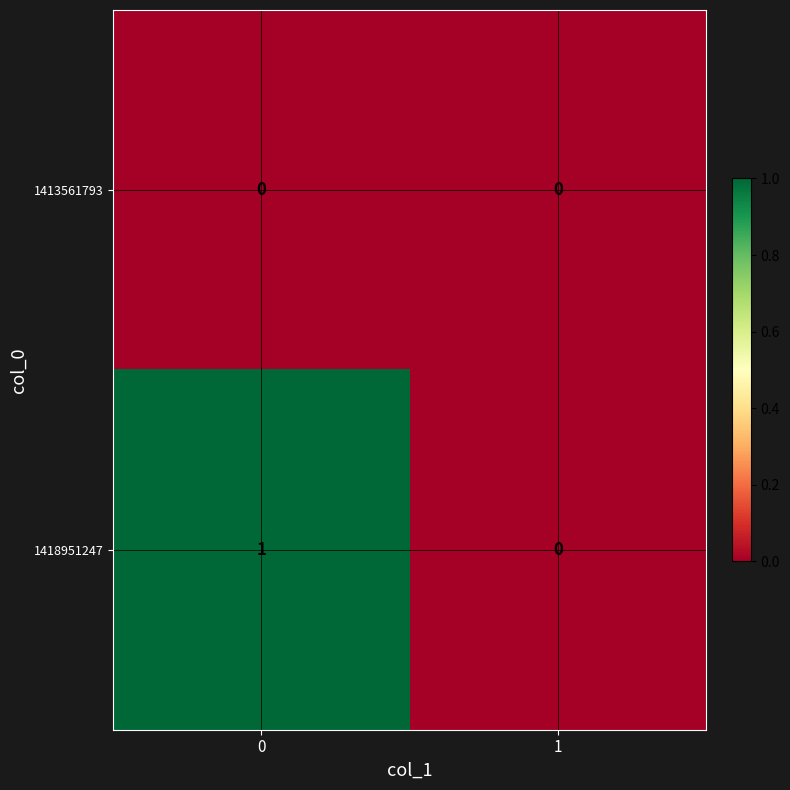

How many distinct data groups are displayed?

2